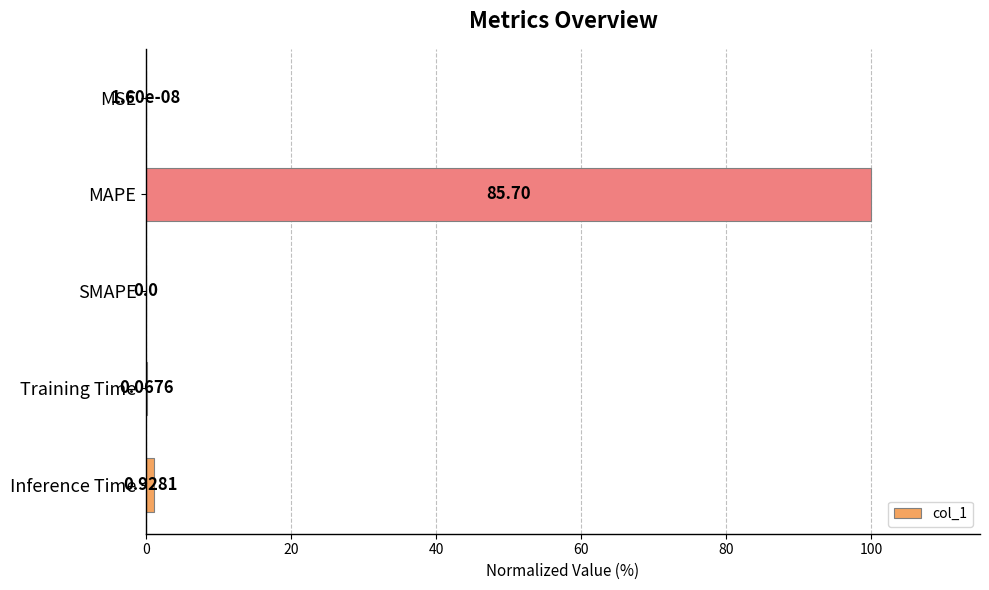

What is the maximum value shown in the chart?

100.0